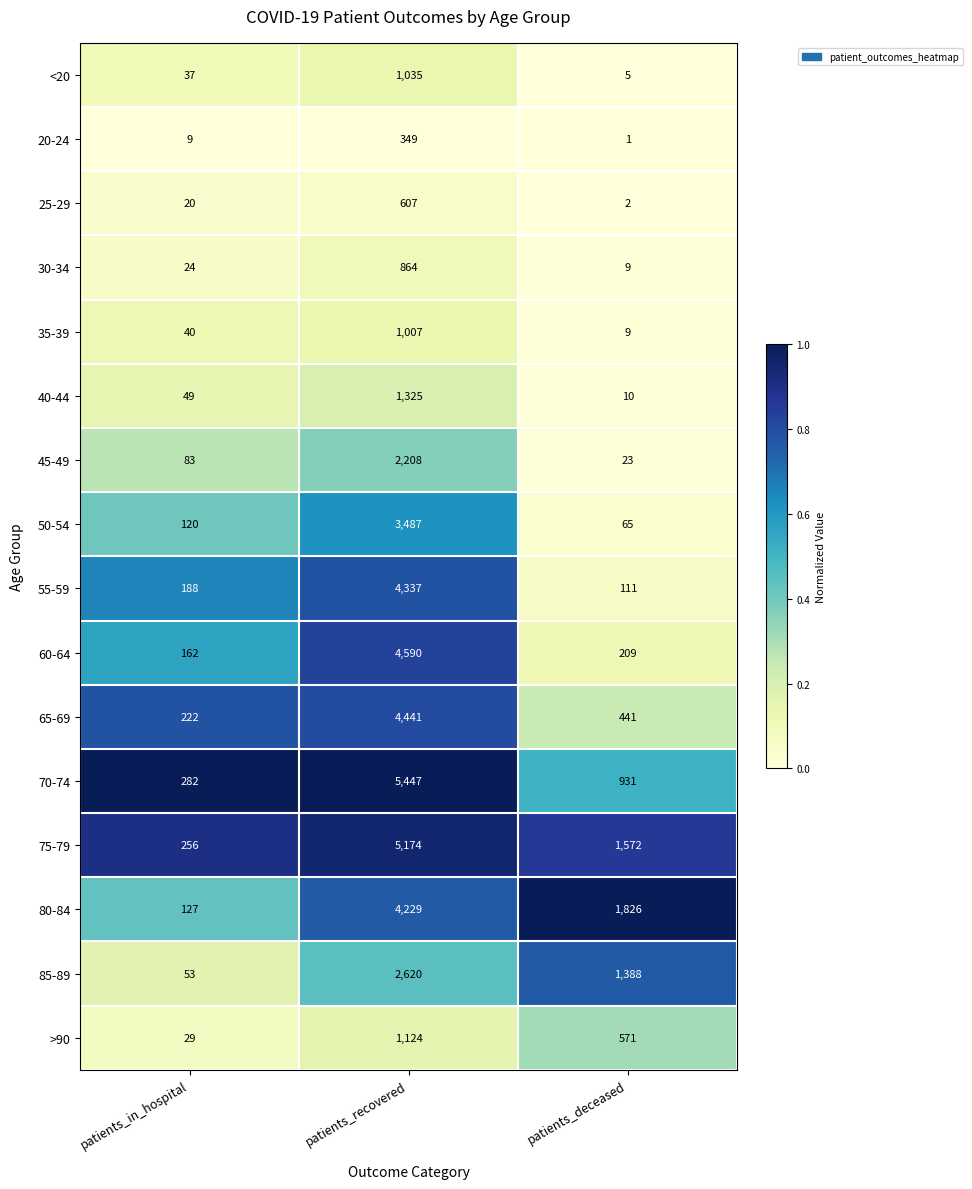

What is the difference between the 70-74 values at patients_in_hospital and patients_deceased?

649